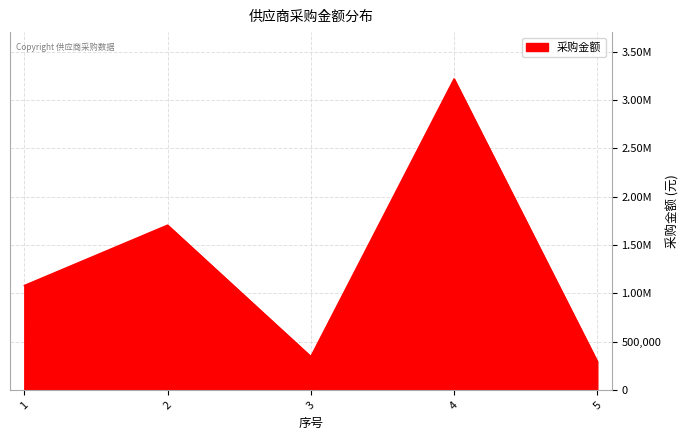

Where is the first local minimum?

3